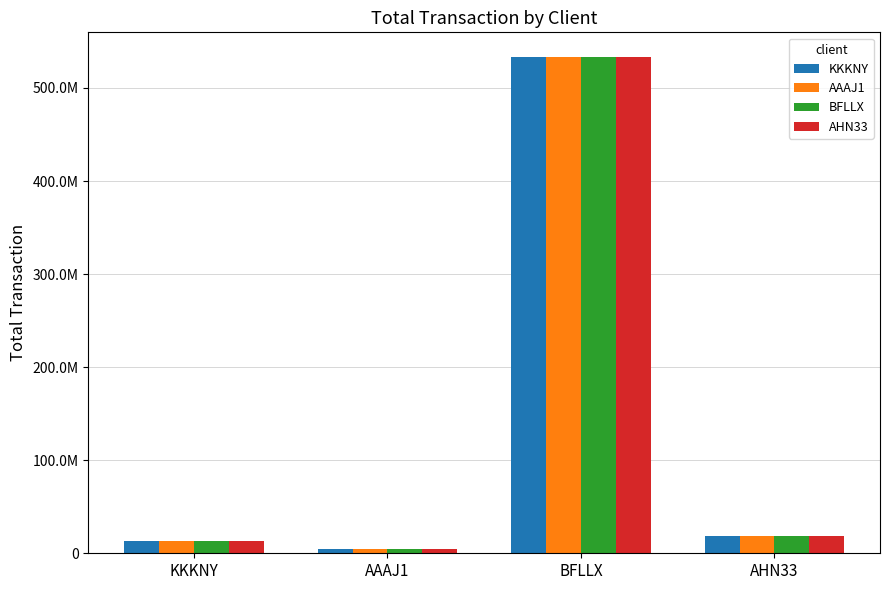

What is the average value of the KKKNY series?

142243827.9